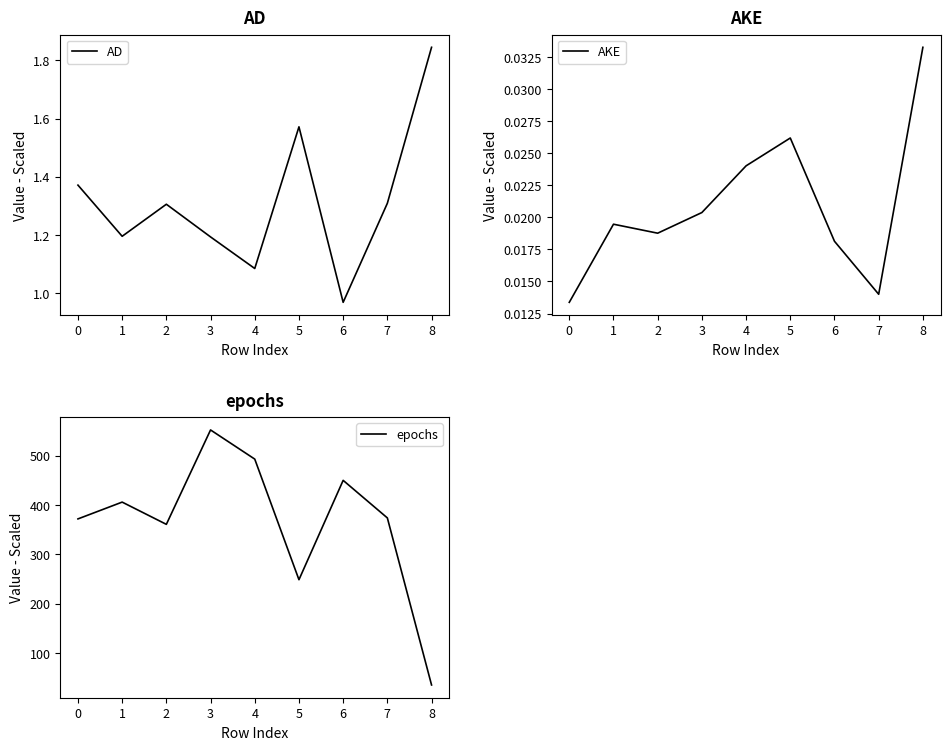

The AD series shows 1.2 at 3. True or false?

True